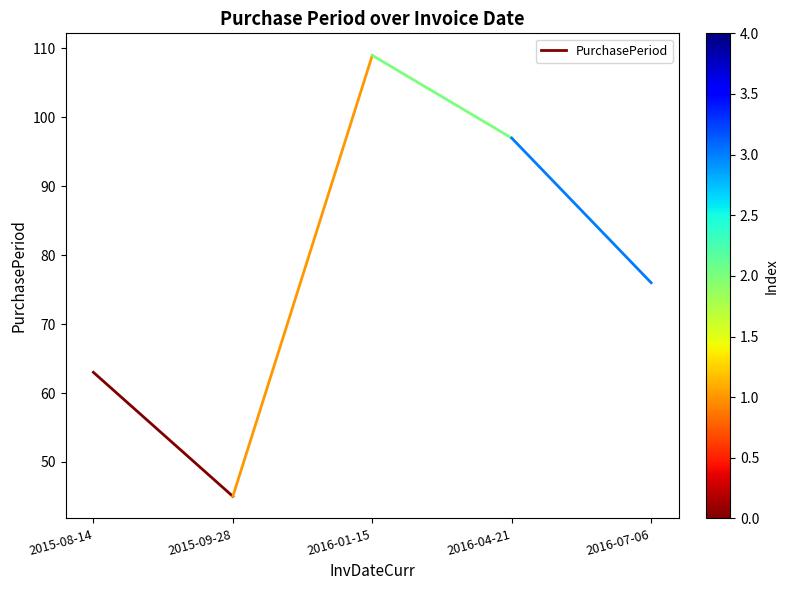

What is the difference between the maximum and minimum values?

18